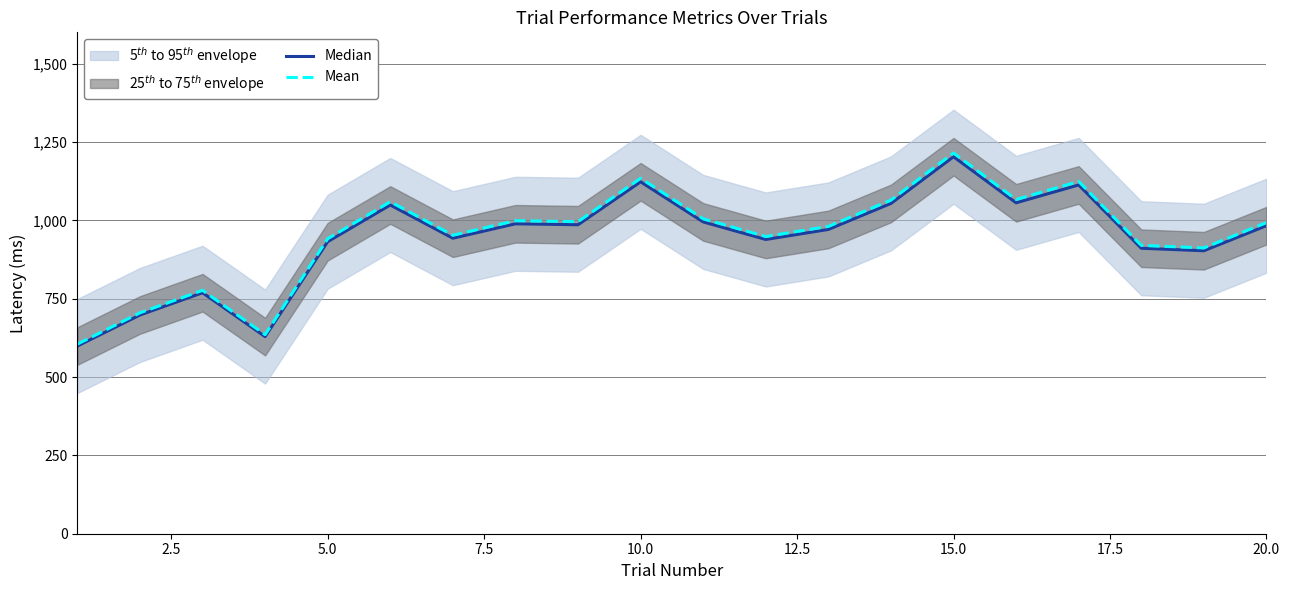

What is the difference between the maximum and minimum values in the Mean series?

610.0